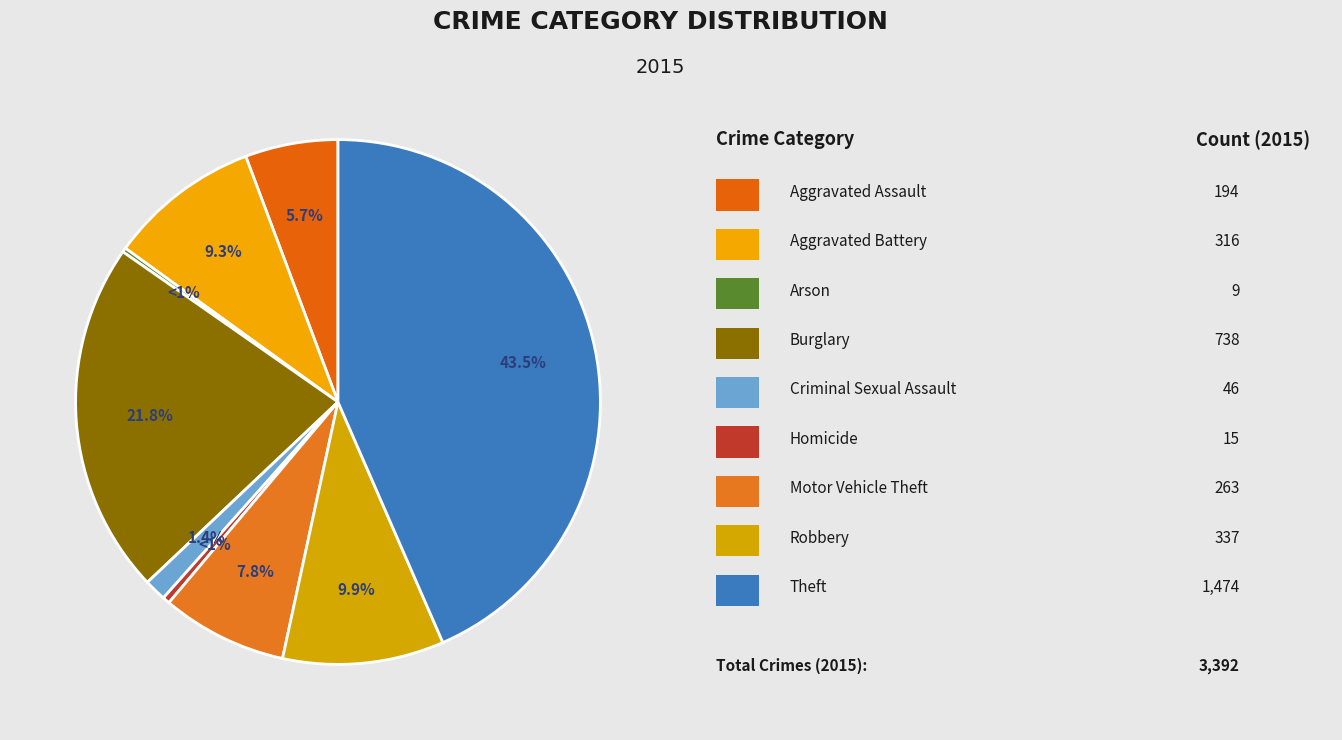

Is the sum of Robbery and Theft greater than half?

Yes